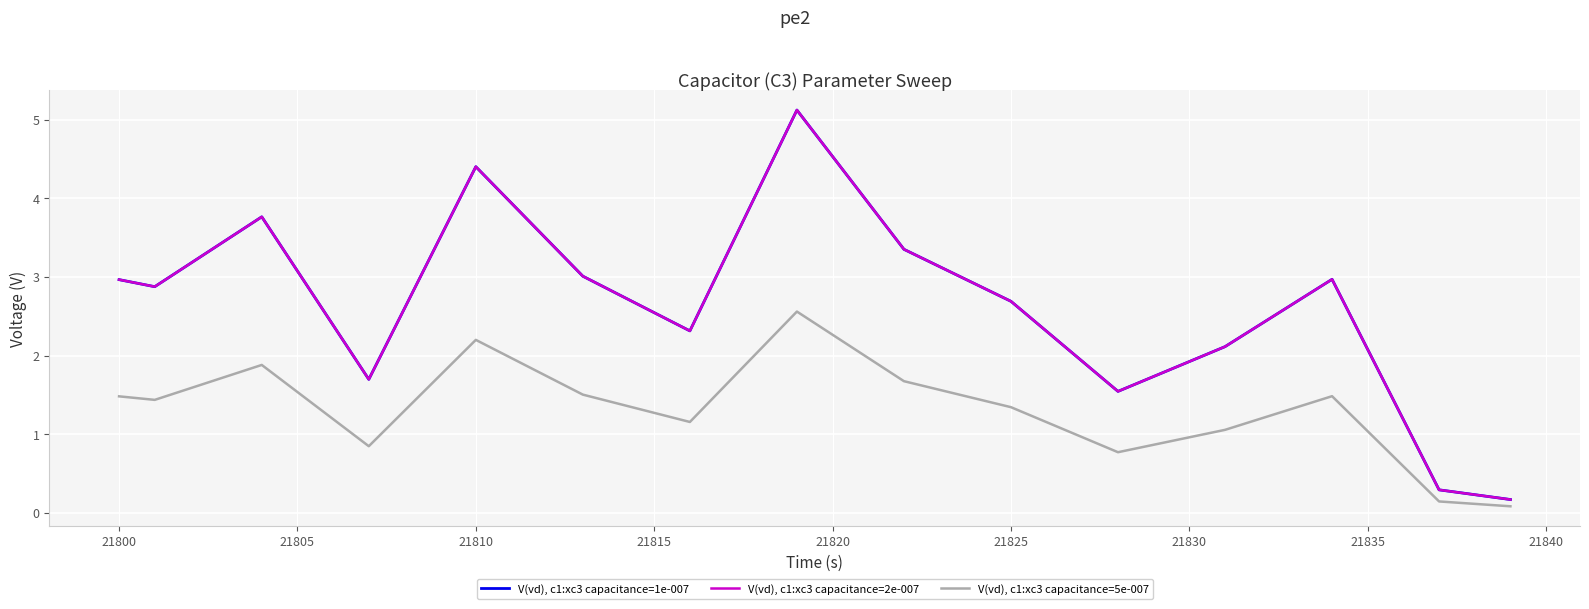

Does the chart have visible grid lines?

Yes